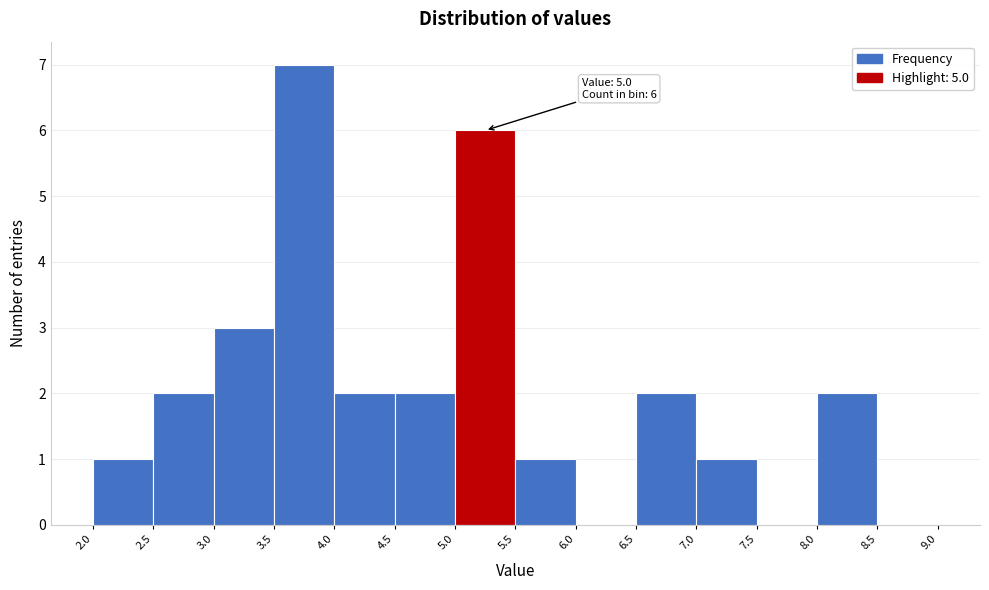

Which range on the x-axis has the tallest bar?

3.5 to 4.0